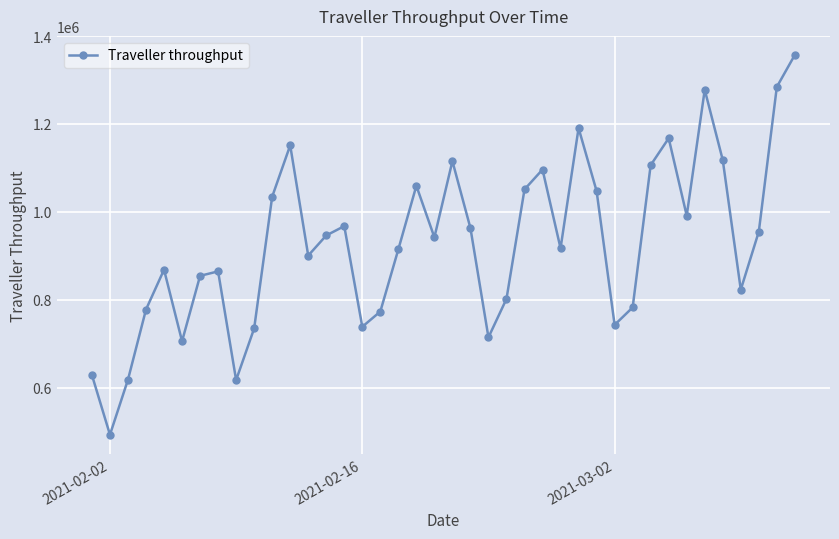

What is the average value?

927510